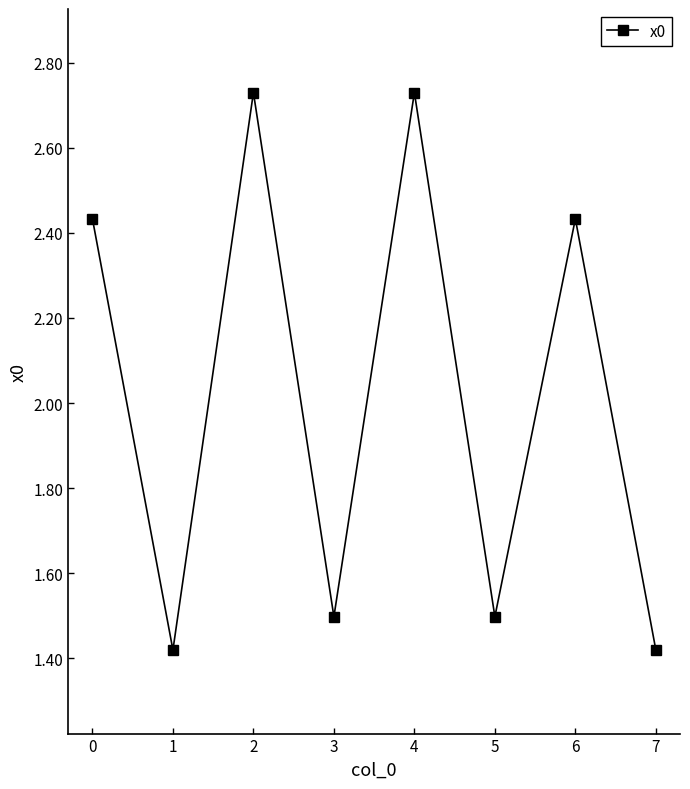

Is it true that the value at 5 is 0.5?

False